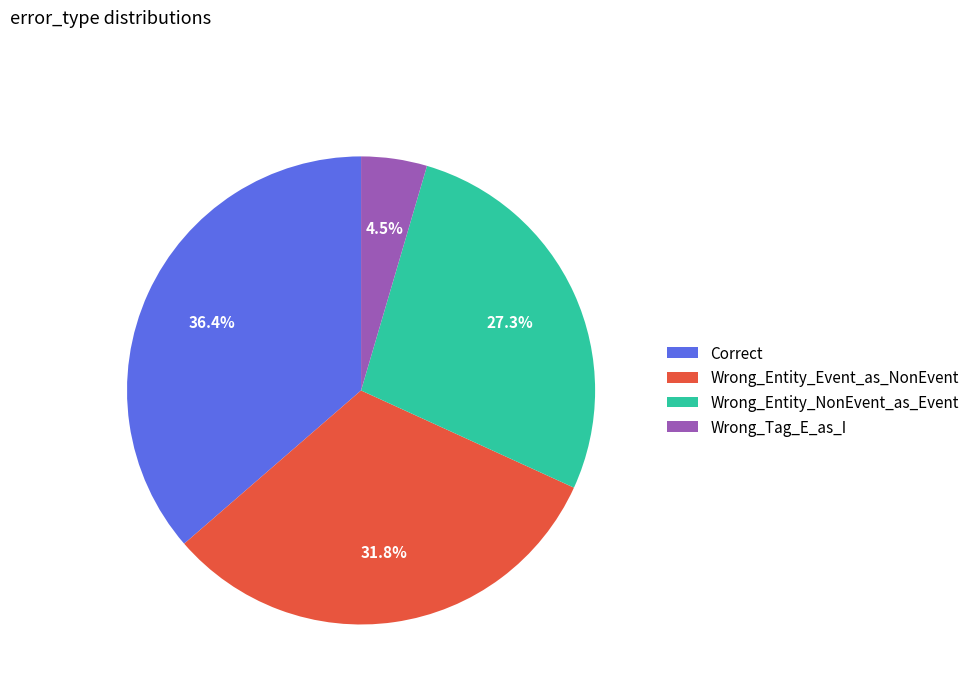

To the nearest percent, what portion does Correct represent?

36%